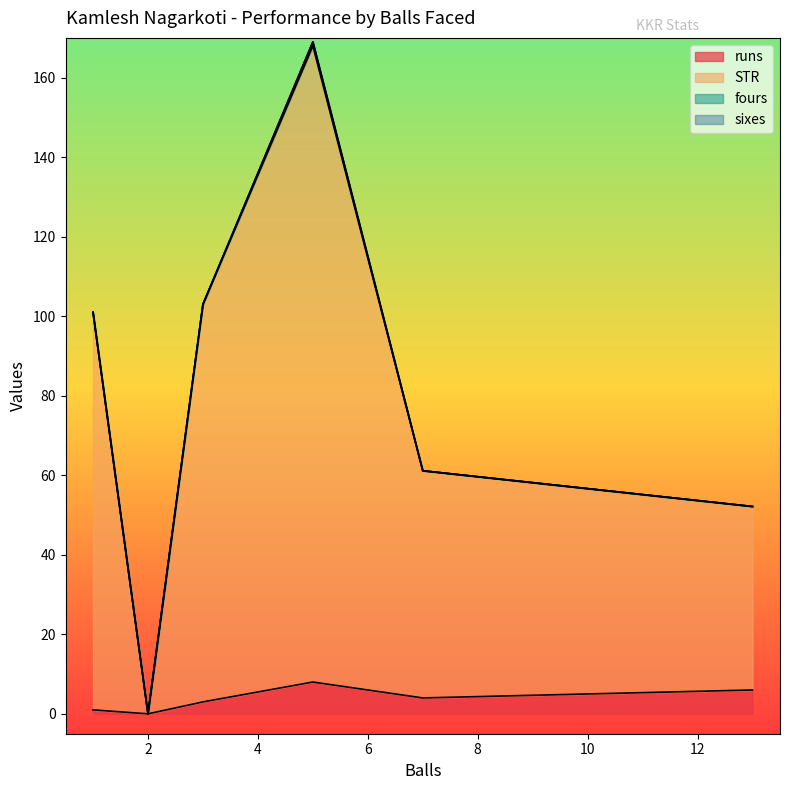

Between 7 and 1, which is larger?

7